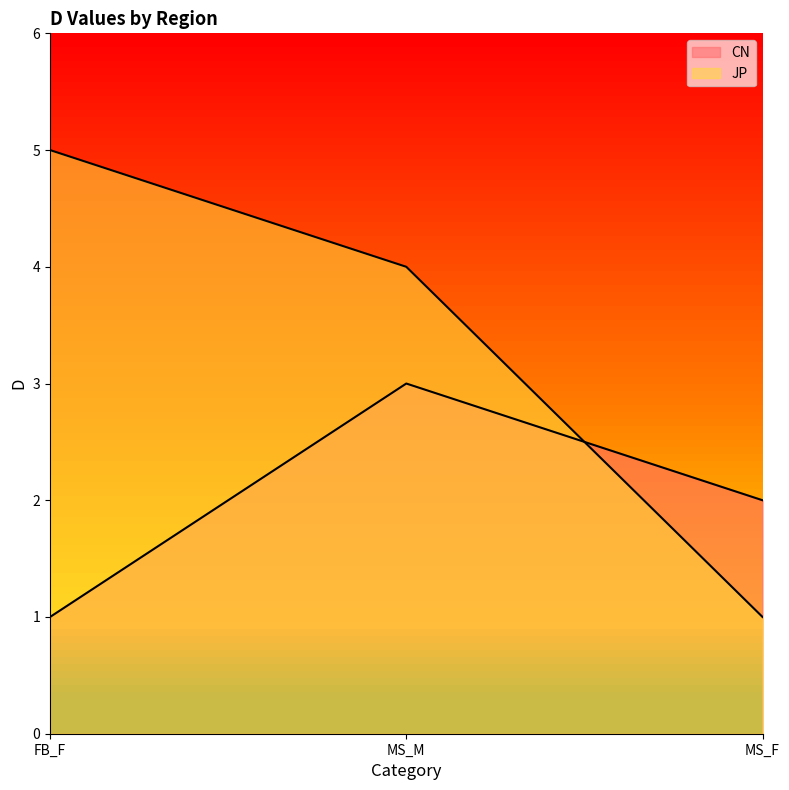

What is the difference between the CN values at FB_F and MS_F?

1